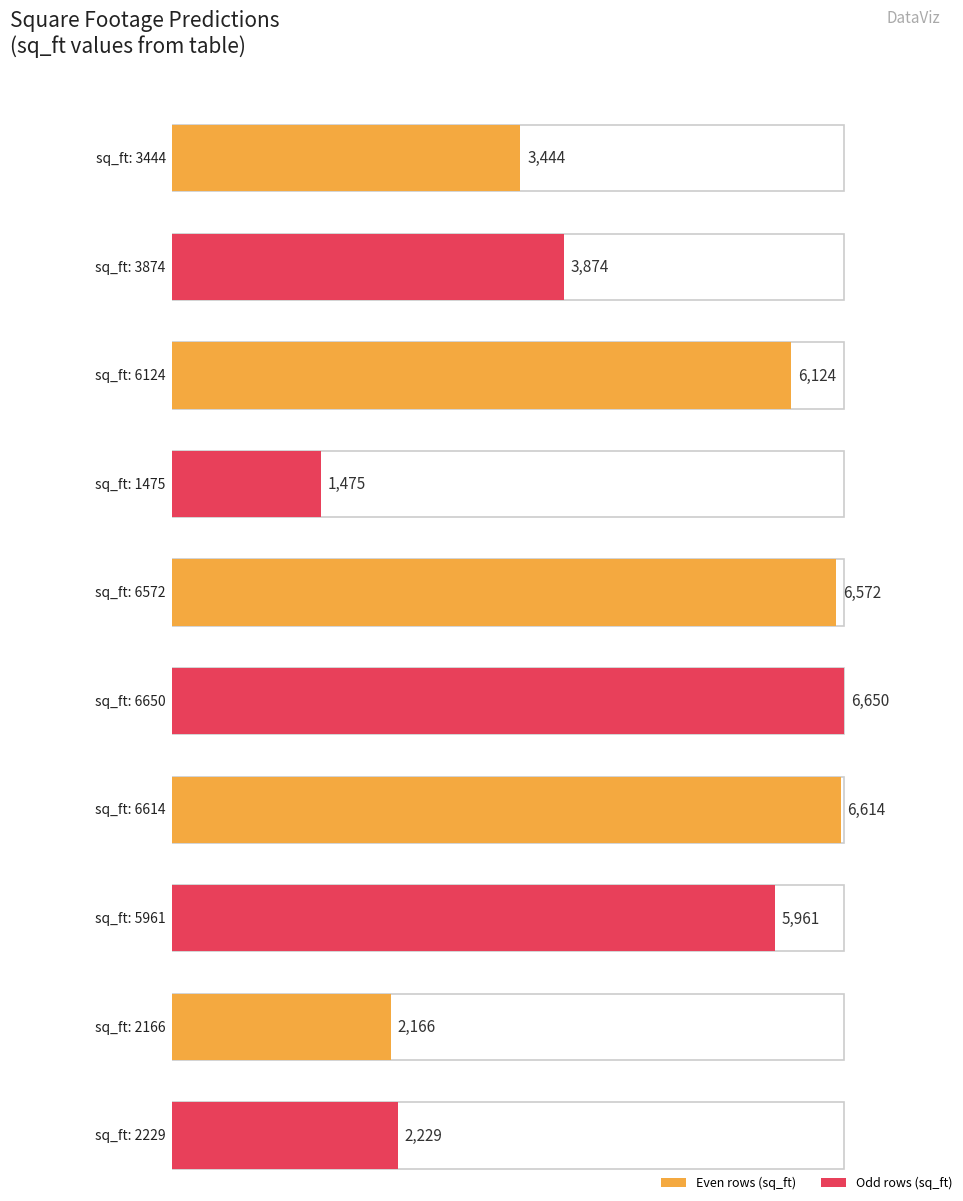

What is the label of the 2nd bar from the left?

3874